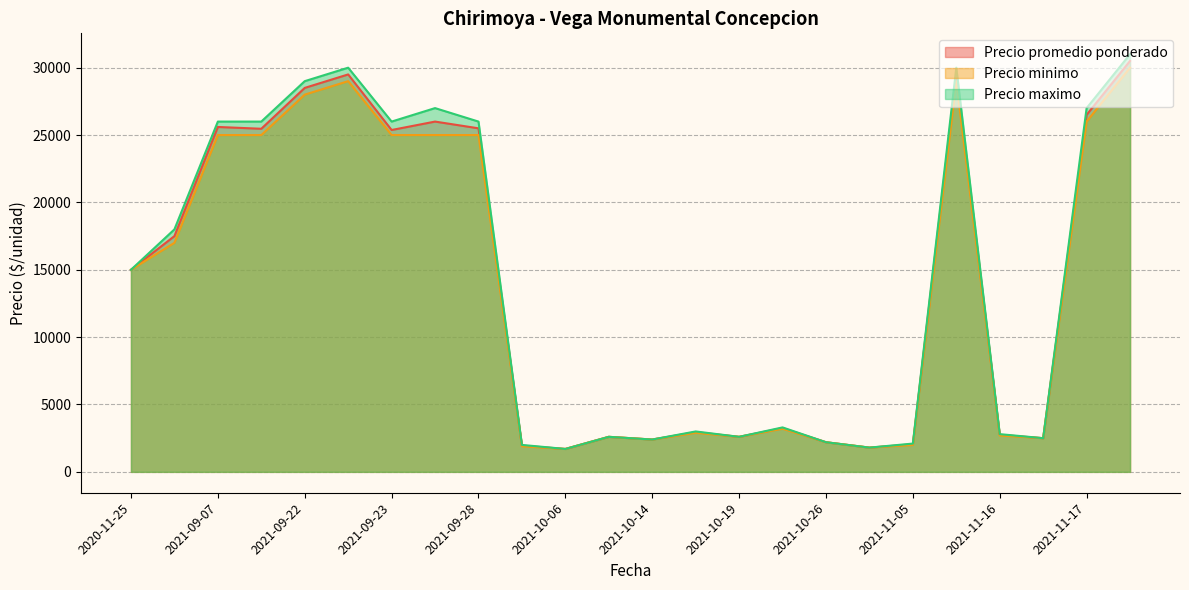

How many categories are shown in the chart?

24